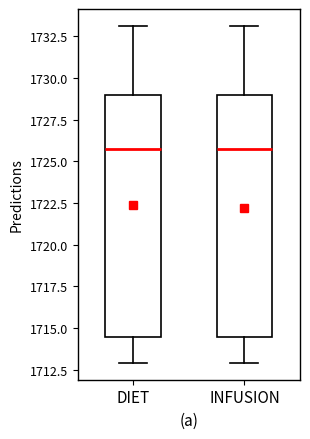

Where is the upper edge of the box for INFUSION on the y-axis? The values are not printed on the chart, so give them approximately, as read against the axis.

1729.0